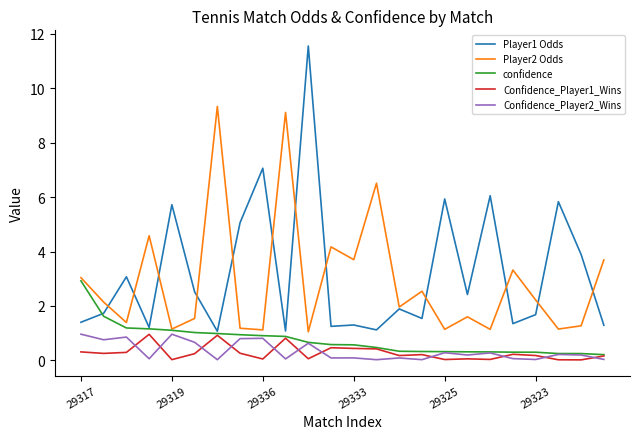

Which series has the widest spread of values?

Player1 Odds